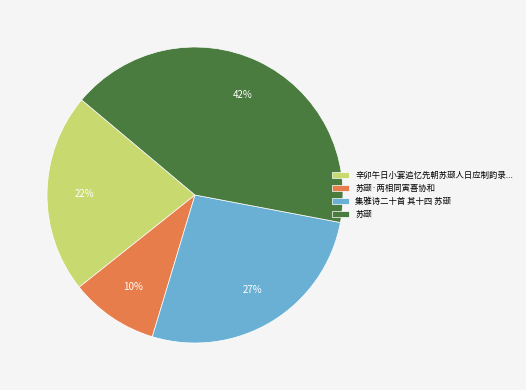

Approximately how many times larger is the value at 集雅诗二十首 其十四 苏颋 compared to 辛卯午日小宴追忆先朝苏颋人日应制韵录...?

1.2